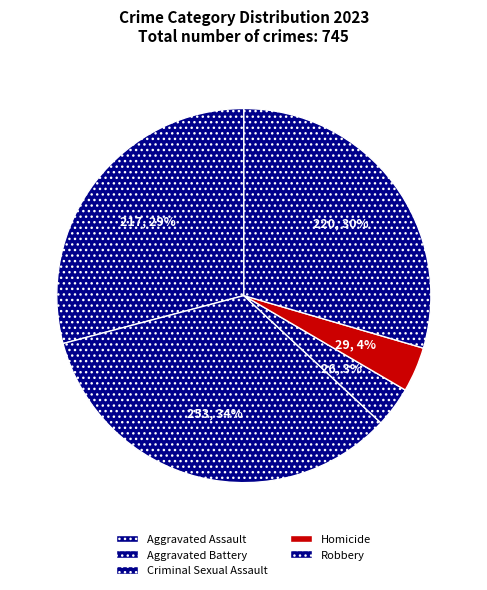

To the nearest percent, what is the difference between the Criminal Sexual Assault and Aggravated Assault slice percentages?

26%